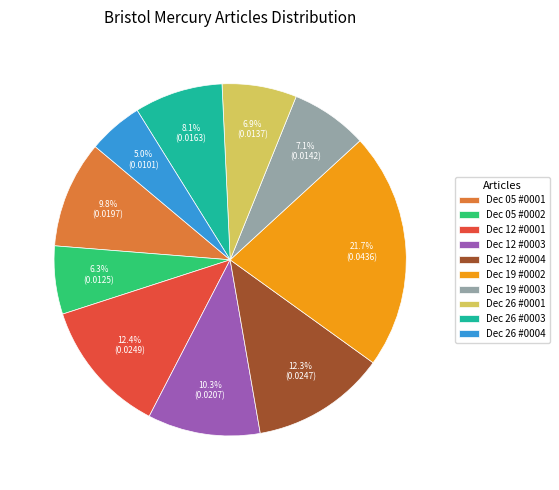

Count the number of slices in the pie.

10